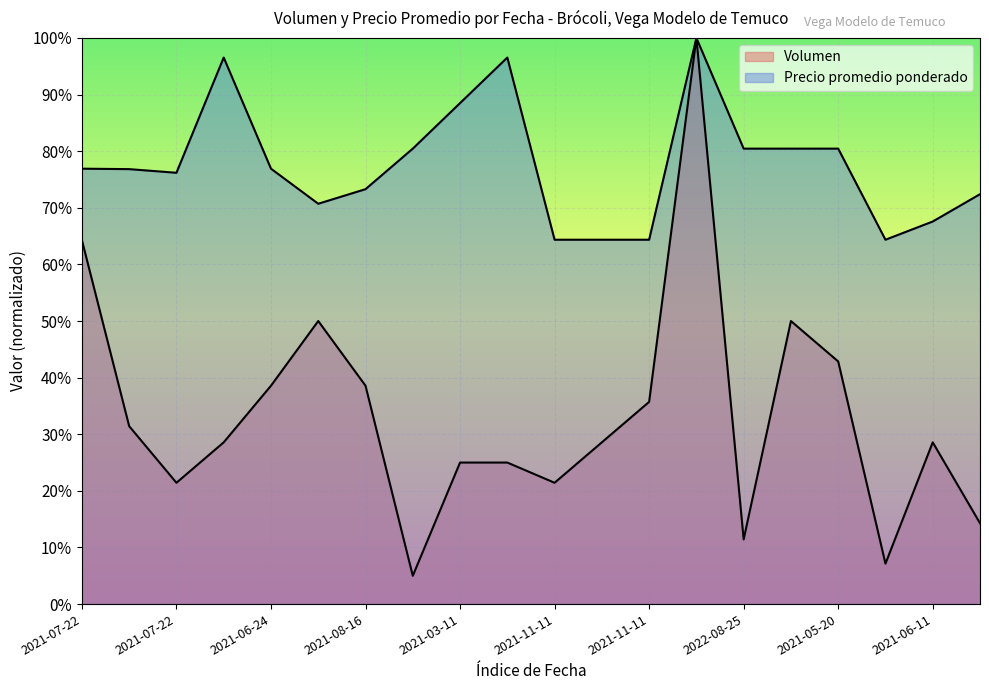

What is the difference between the Volumen values at 2021-06-24 and 2021-07-22?

2057.1